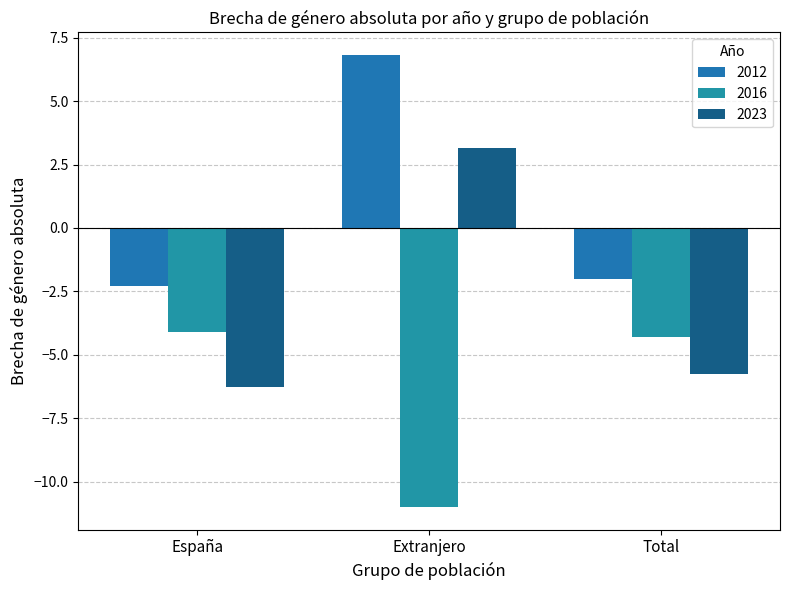

Are the bars grouped side by side (vs. stacked)?

Yes